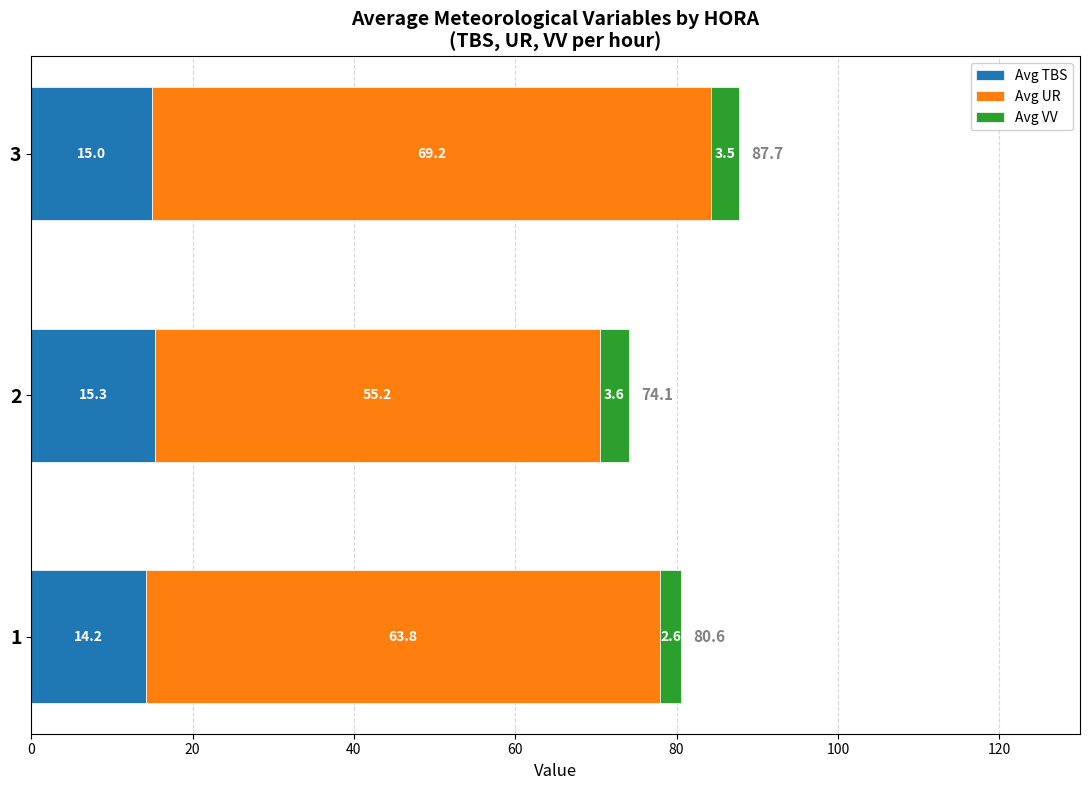

What is the minimum value for Avg TBS?

14.2